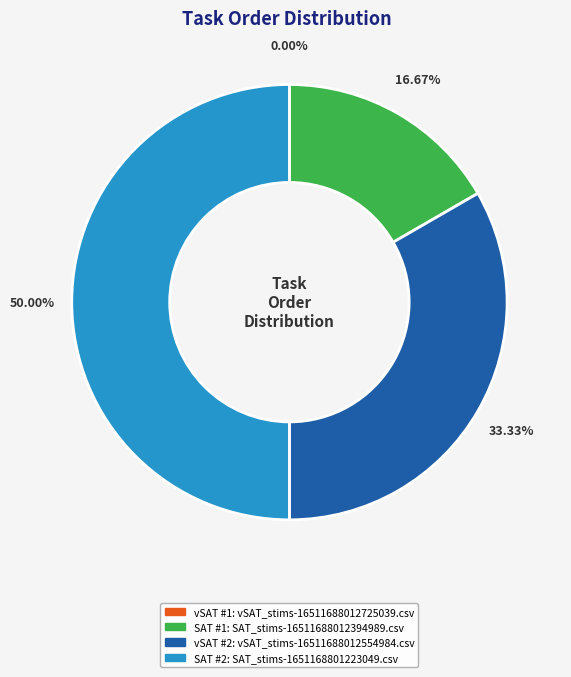

Does any single category account for the majority?

No